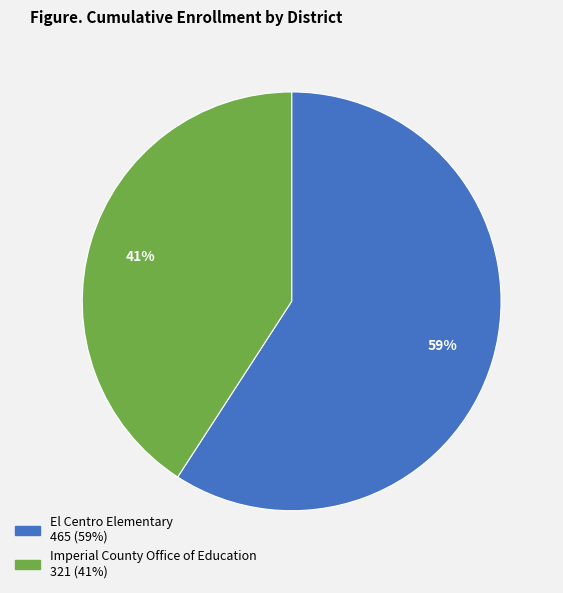

What percentage is the Imperial County Office of Education slice, to the nearest percent?

41%